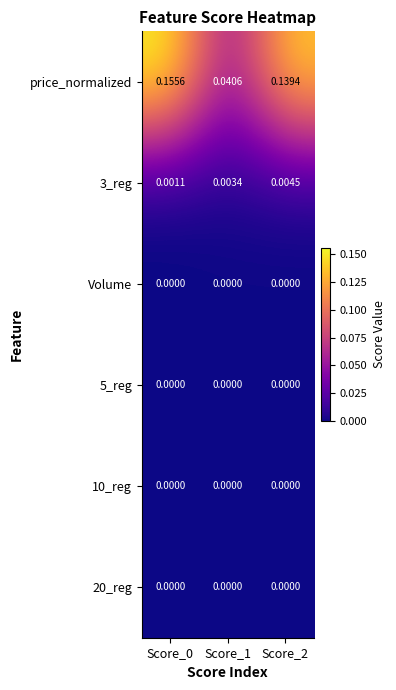

Which series has the largest total across all categories?

price_normalized